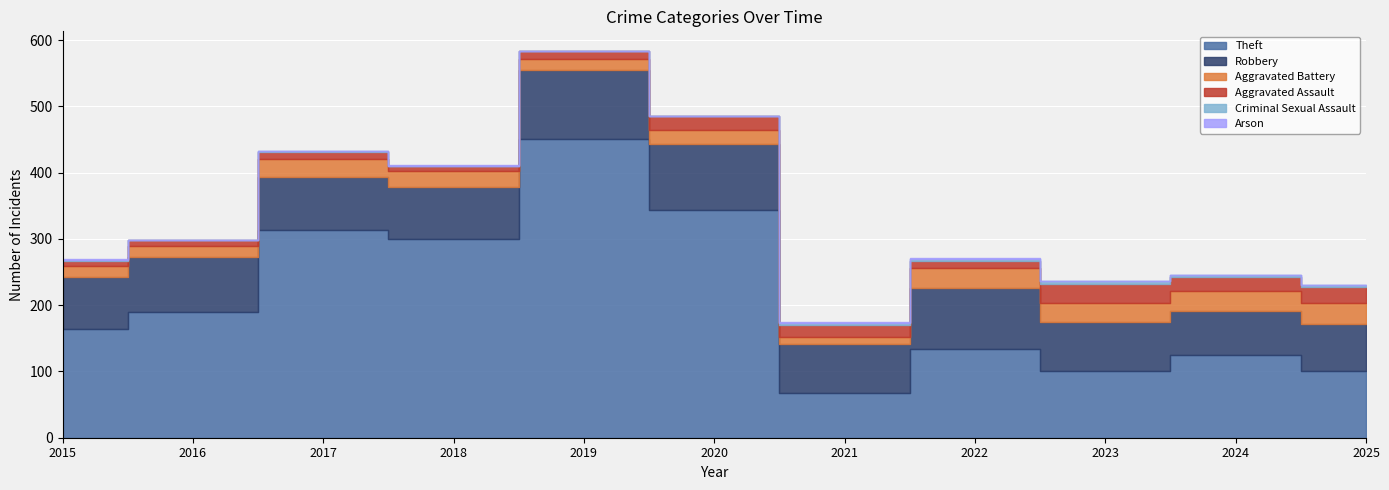

What are all the series names shown in the legend?

Theft, Robbery, Aggravated Battery, Aggravated Assault, Criminal Sexual Assault, Arson